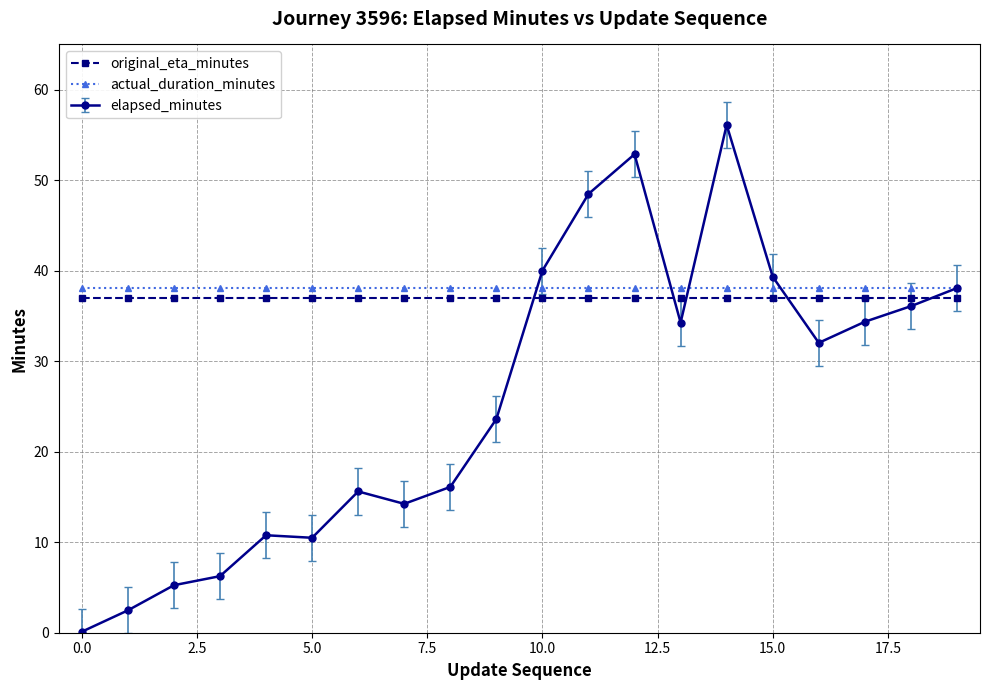

At how many categories does at least one series exceed 12?

20